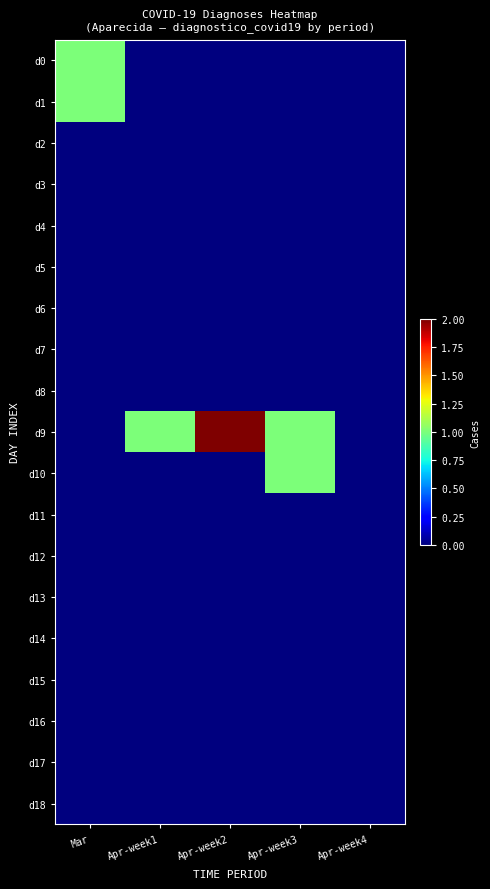

Reading right to left, transcribe all the data shown in this chart.

d0: Apr-week4=0	Apr-week3=0	Apr-week2=0	Apr-week1=0	Mar=1
d1: Apr-week4=0	Apr-week3=0	Apr-week2=0	Apr-week1=0	Mar=1
d2: Apr-week4=0	Apr-week3=0	Apr-week2=0	Apr-week1=0	Mar=0
d3: Apr-week4=0	Apr-week3=0	Apr-week2=0	Apr-week1=0	Mar=0
d4: Apr-week4=0	Apr-week3=0	Apr-week2=0	Apr-week1=0	Mar=0
d5: Apr-week4=0	Apr-week3=0	Apr-week2=0	Apr-week1=0	Mar=0
d6: Apr-week4=0	Apr-week3=0	Apr-week2=0	Apr-week1=0	Mar=0
d7: Apr-week4=0	Apr-week3=0	Apr-week2=0	Apr-week1=0	Mar=0
d8: Apr-week4=0	Apr-week3=0	Apr-week2=0	Apr-week1=0	Mar=0
d9: Apr-week4=0	Apr-week3=1	Apr-week2=2	Apr-week1=1	Mar=0
d10: Apr-week4=0	Apr-week3=1	Apr-week2=0	Apr-week1=0	Mar=0
d11: Apr-week4=0	Apr-week3=0	Apr-week2=0	Apr-week1=0	Mar=0
d12: Apr-week4=0	Apr-week3=0	Apr-week2=0	Apr-week1=0	Mar=0
d13: Apr-week4=0	Apr-week3=0	Apr-week2=0	Apr-week1=0	Mar=0
d14: Apr-week4=0	Apr-week3=0	Apr-week2=0	Apr-week1=0	Mar=0
d15: Apr-week4=0	Apr-week3=0	Apr-week2=0	Apr-week1=0	Mar=0
d16: Apr-week4=0	Apr-week3=0	Apr-week2=0	Apr-week1=0	Mar=0
d17: Apr-week4=0	Apr-week3=0	Apr-week2=0	Apr-week1=0	Mar=0
d18: Apr-week4=0	Apr-week3=0	Apr-week2=0	Apr-week1=0	Mar=0